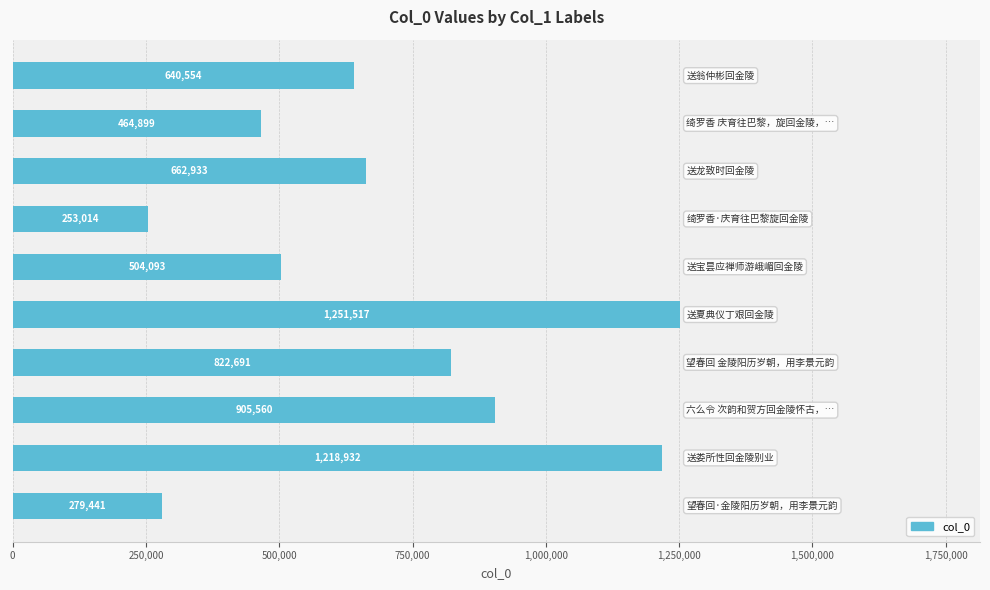

What is the maximum value shown in the chart?

1251517